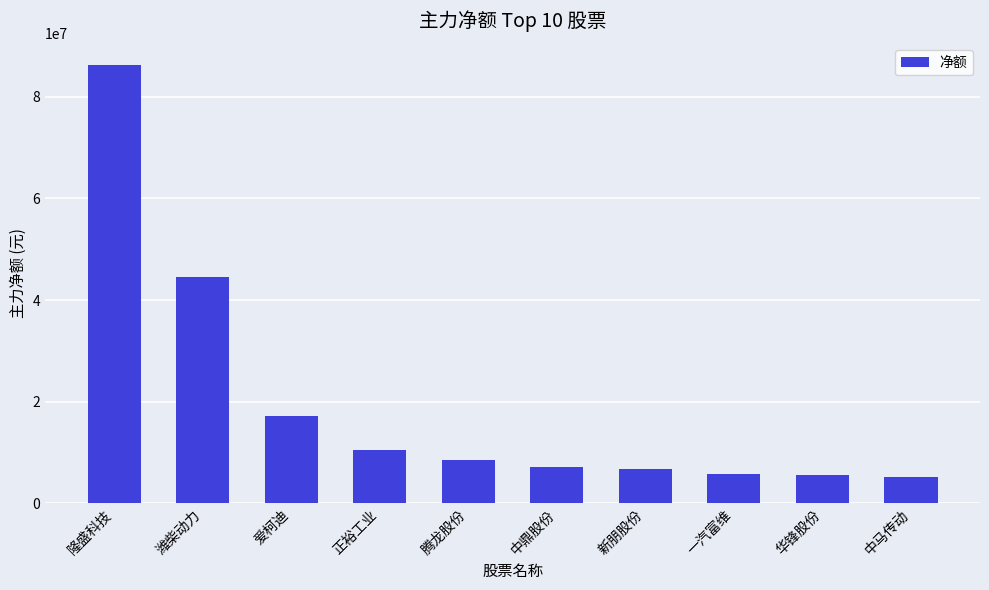

Which label corresponds to the largest value in the chart?

隆盛科技